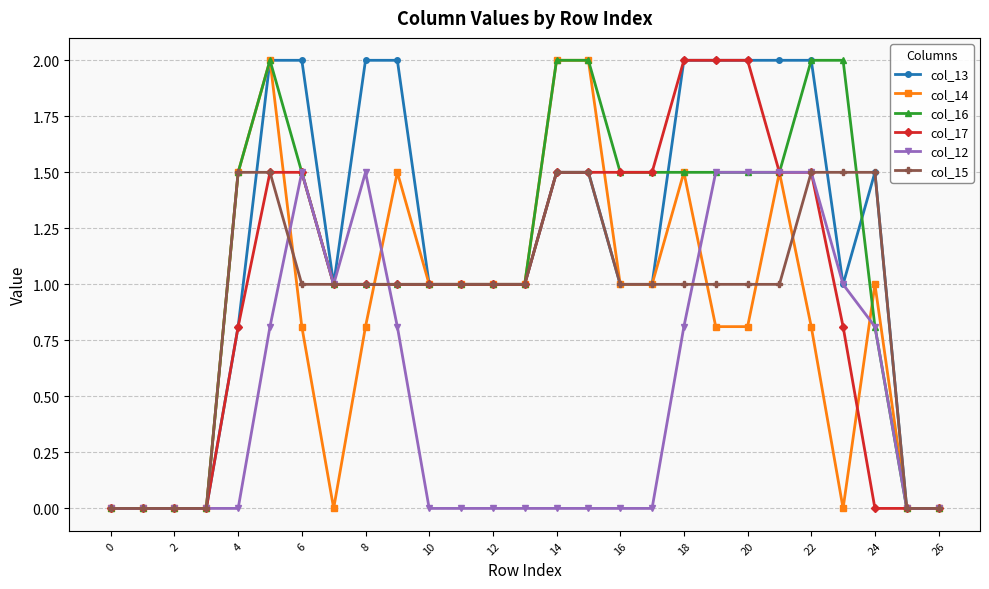

What is the maximum value shown in the chart?

2.0